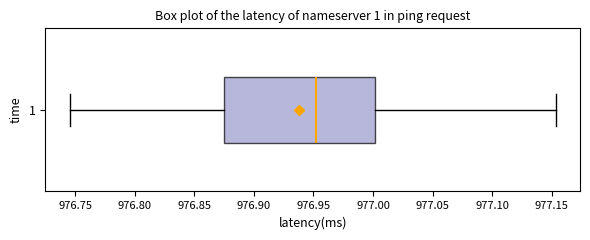

Read this box plot against the x-axis: the position of the median line, the range covered by the box, and the ends of both whiskers. The values are not printed on the chart, so give them approximately, as read against the axis.

median 976.950, box 976.875 to 977.000, whiskers 976.745 to 977.155